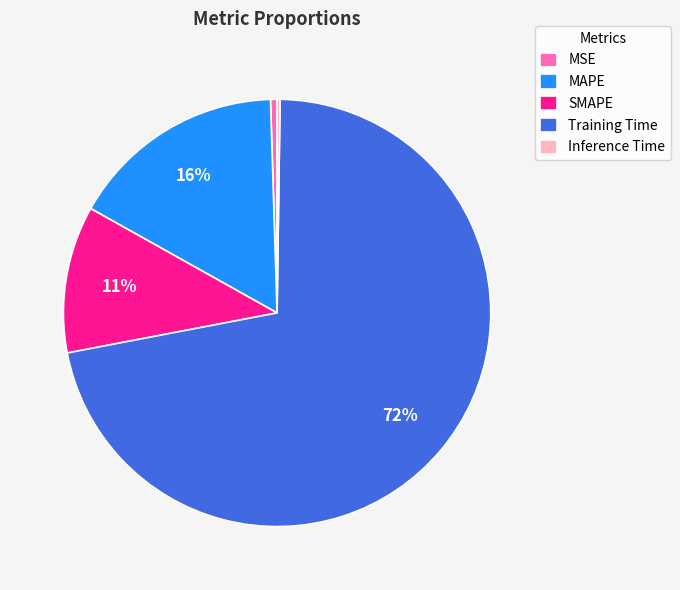

The MAPE slice represents 16% of the pie. True or false?

True